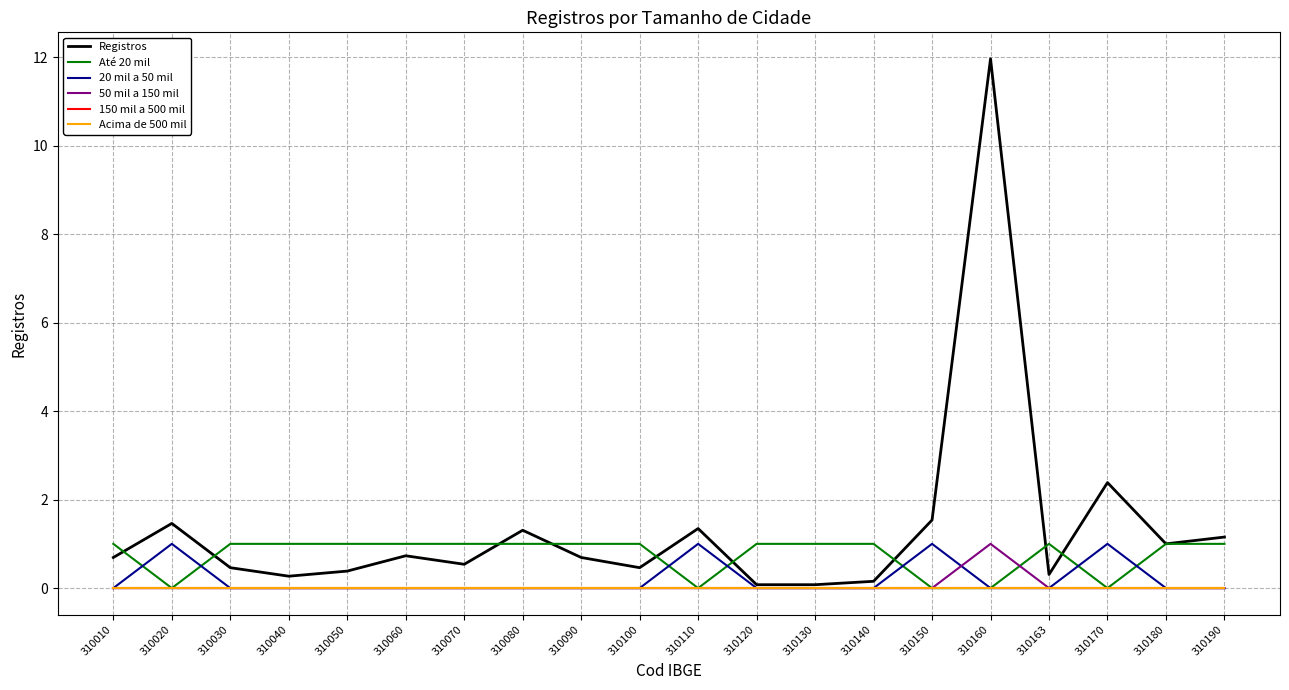

Reading right to left, list all the values displayed in this chart.

Registros: 1.2	1.0	2.4	0.3	12.0	1.5	0.2	0.1	0.1	1.3	0.5	0.7	1.3	0.5	0.7	0.4	0.3	0.5	1.5	0.7
Até 20 mil: 1.0	1.0	0.0	1.0	0.0	0.0	1.0	1.0	1.0	0.0	1.0	1.0	1.0	1.0	1.0	1.0	1.0	1.0	0.0	1.0
20 mil a 50 mil: 0.0	0.0	1.0	0.0	0.0	1.0	0.0	0.0	0.0	1.0	0.0	0.0	0.0	0.0	0.0	0.0	0.0	0.0	1.0	0.0
50 mil a 150 mil: 0.0	0.0	0.0	0.0	1.0	0.0	0.0	0.0	0.0	0.0	0.0	0.0	0.0	0.0	0.0	0.0	0.0	0.0	0.0	0.0
150 mil a 500 mil: 0.0	0.0	0.0	0.0	0.0	0.0	0.0	0.0	0.0	0.0	0.0	0.0	0.0	0.0	0.0	0.0	0.0	0.0	0.0	0.0
Acima de 500 mil: 0.0	0.0	0.0	0.0	0.0	0.0	0.0	0.0	0.0	0.0	0.0	0.0	0.0	0.0	0.0	0.0	0.0	0.0	0.0	0.0